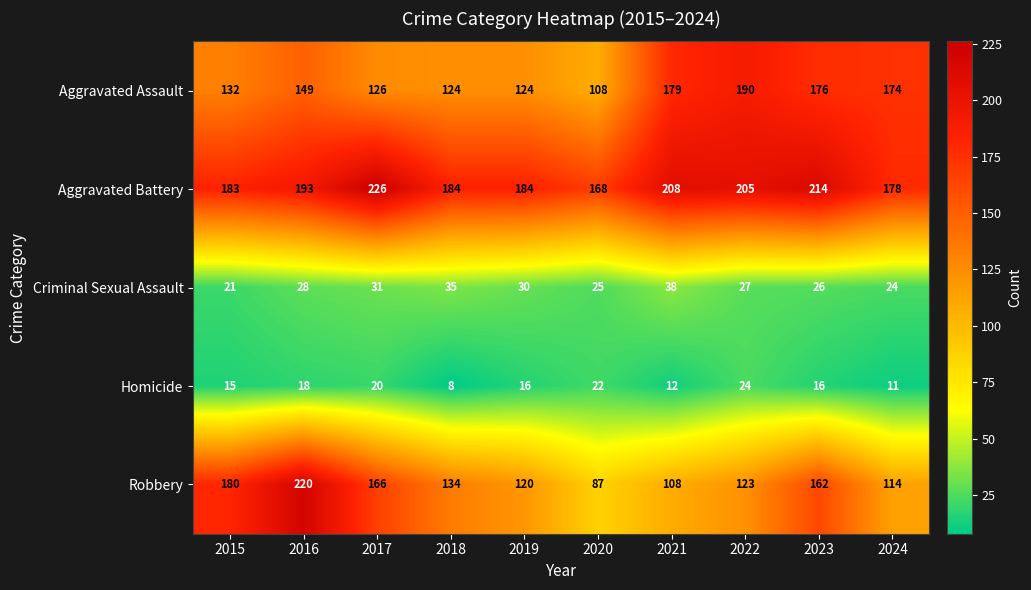

At how many categories does at least one series exceed 124?

10